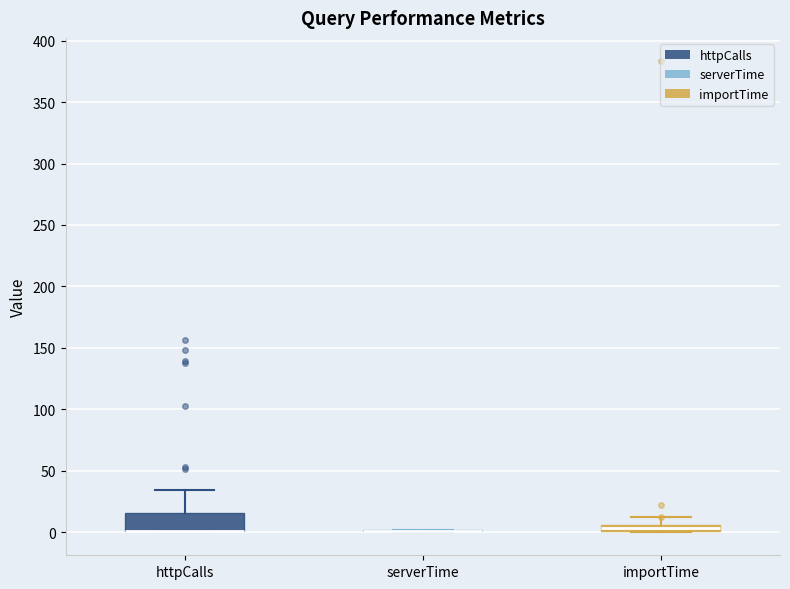

Where is the upper edge of the box for importTime on the y-axis? The values are not printed on the chart, so give them approximately, as read against the axis.

5